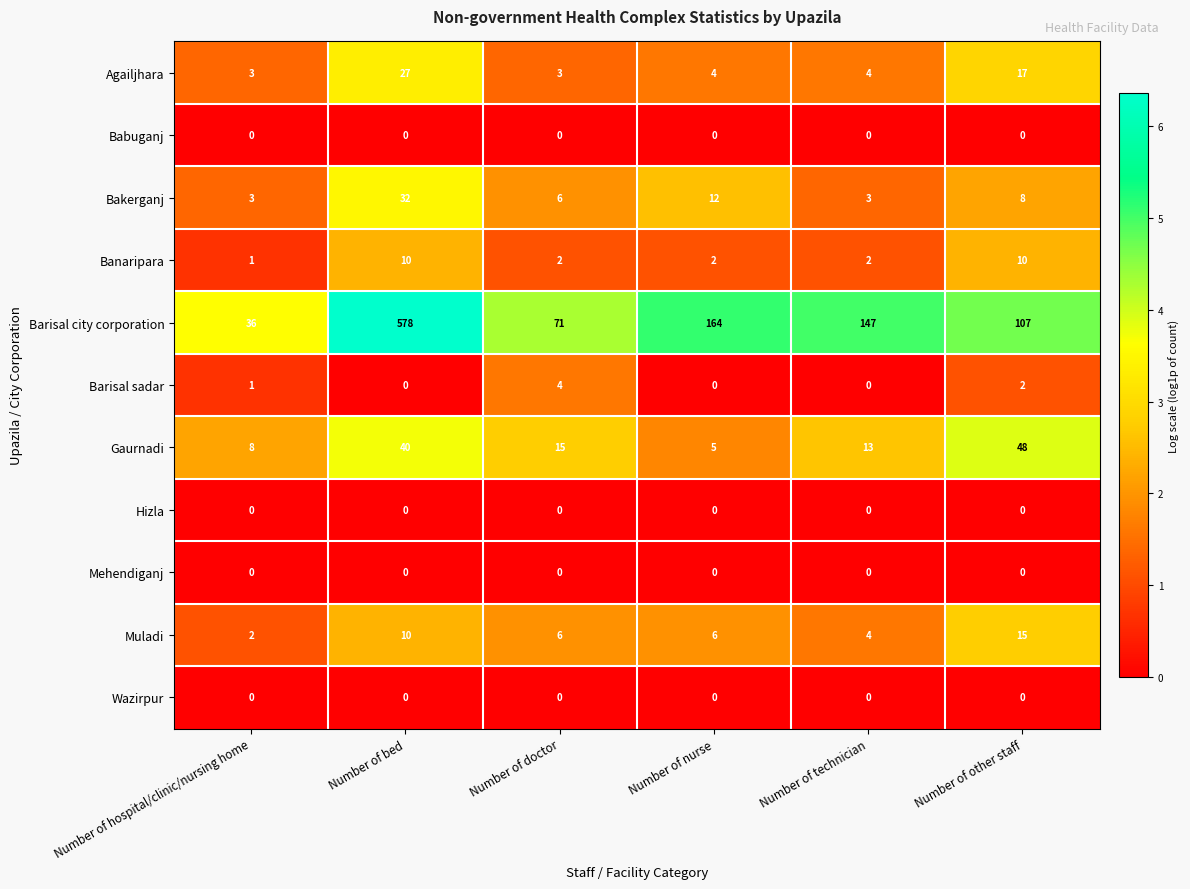

What is the difference between the Agailjhara values at Number of hospital/clinic/nursing home and Number of bed?

24